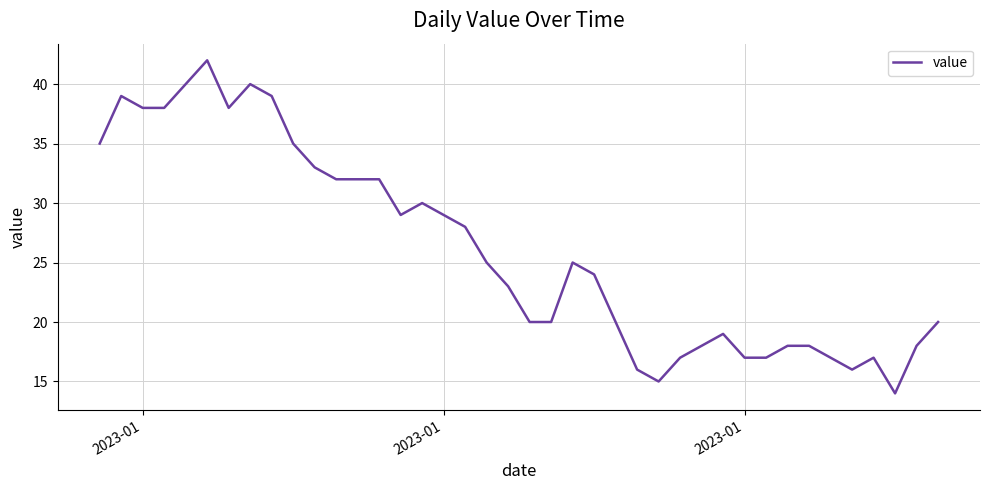

What is the greatest value displayed?

42